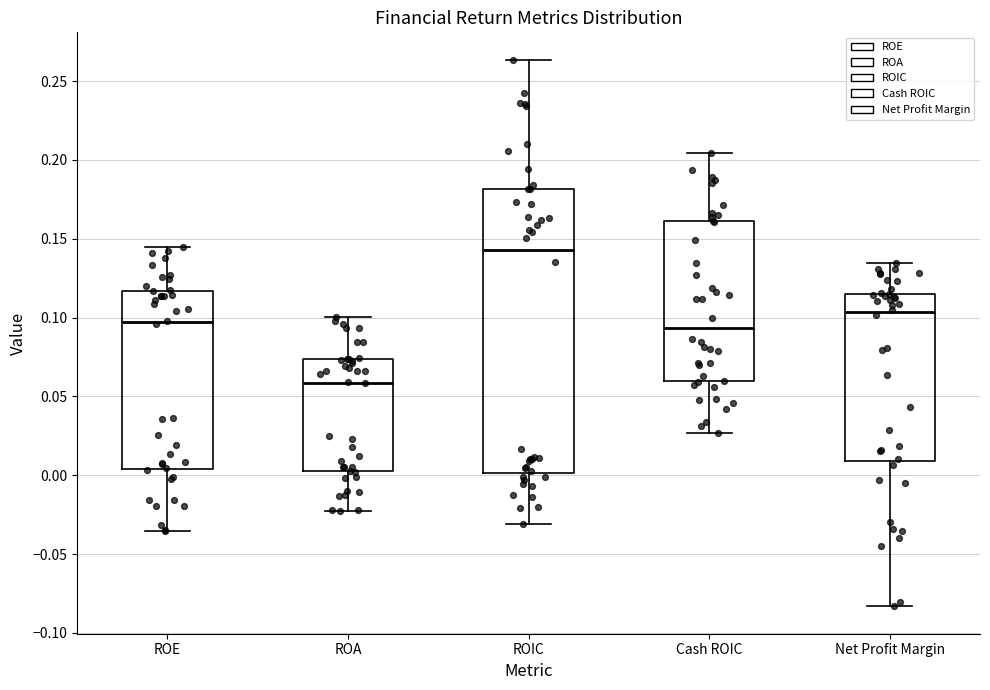

Where does the lower whisker of the box for ROE end on the y-axis? The values are not printed on the chart, so give them approximately, as read against the axis.

-0.035